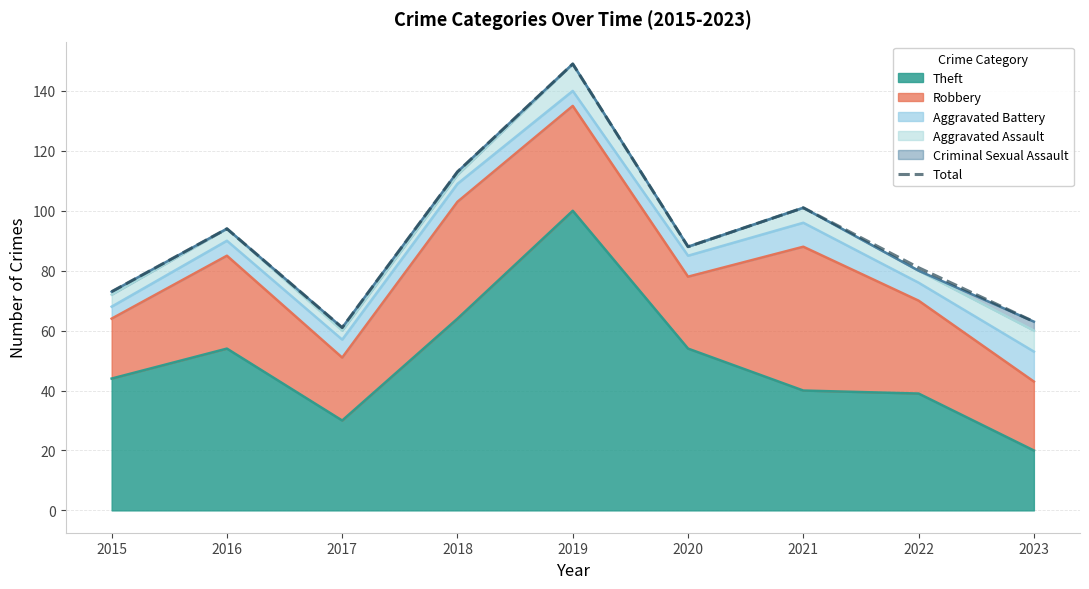

How many points are higher than both their immediate neighbors (excluding endpoints)?

3